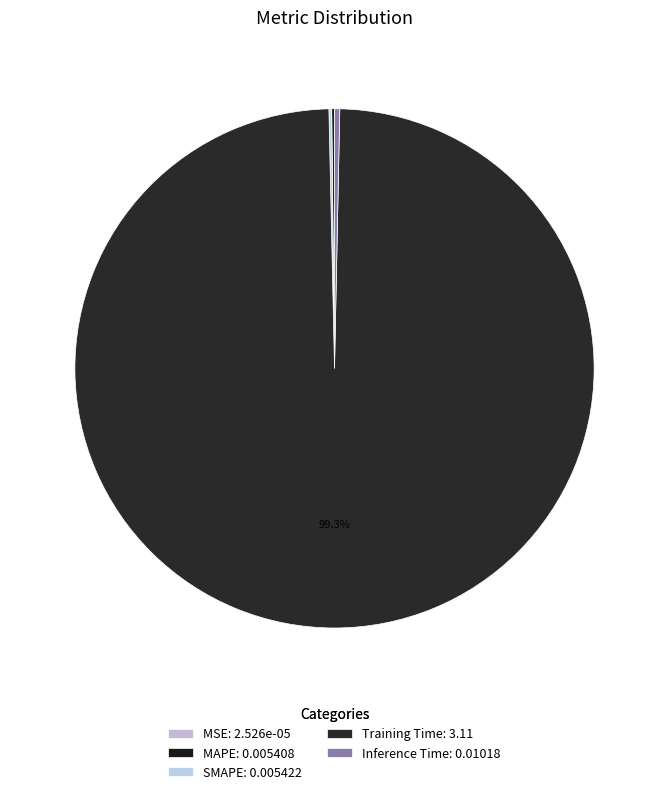

Which slice is the largest?

Training Time